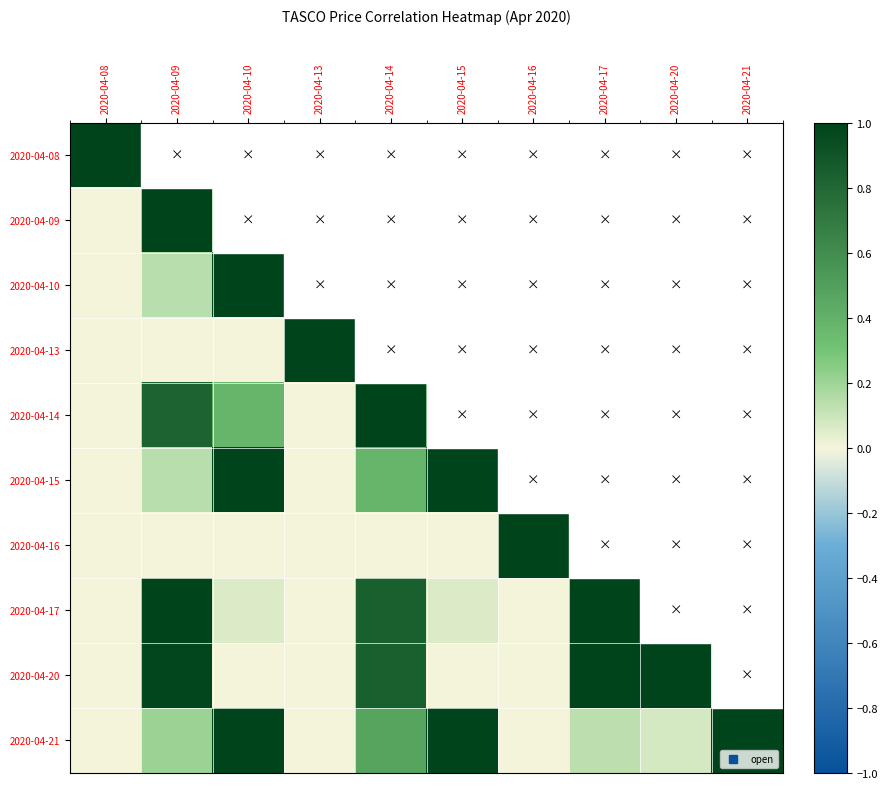

What is the greatest value displayed?

1.0